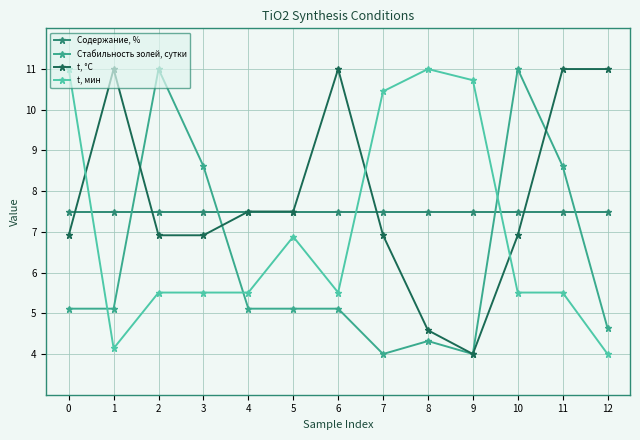

What is the sum of the Стабильность золей, сутки values at 4 and 6?

10.2